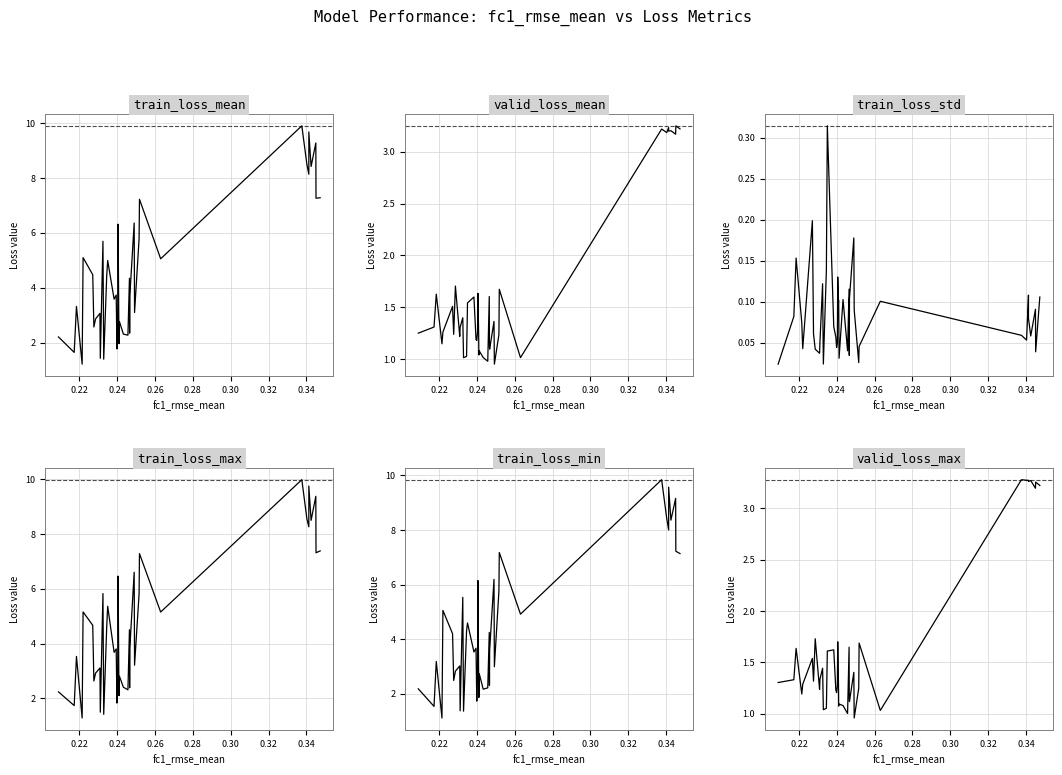

What is the sum of all train_loss_min values?

177.0